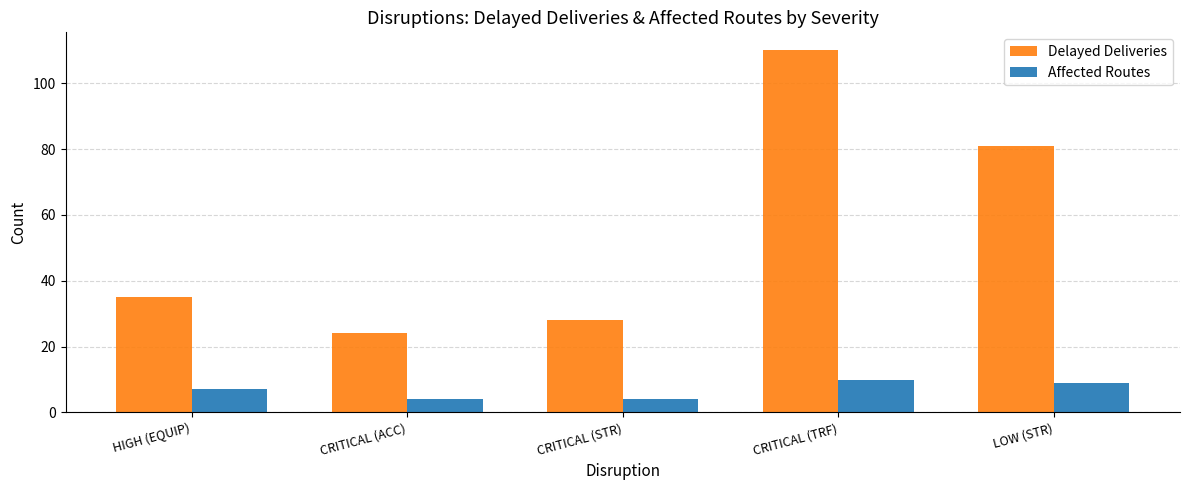

What is the difference between the highest and lowest values at HIGH (EQUIP)?

28